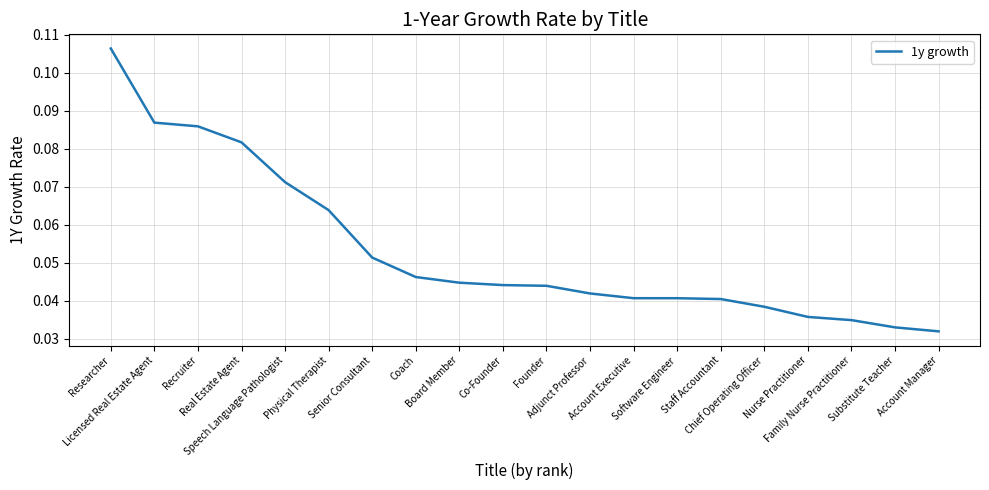

Does the chart have visible grid lines?

Yes